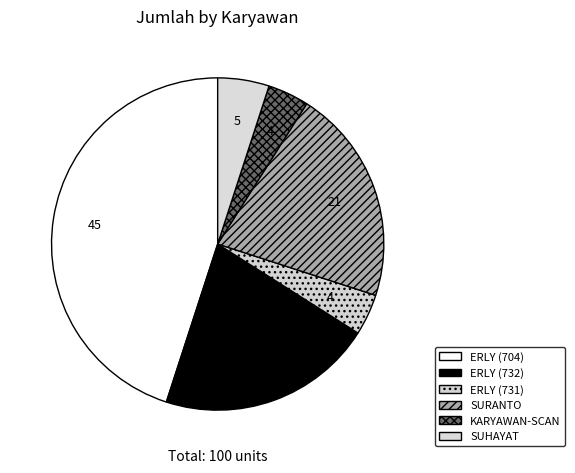

How many segments does this pie chart have?

6